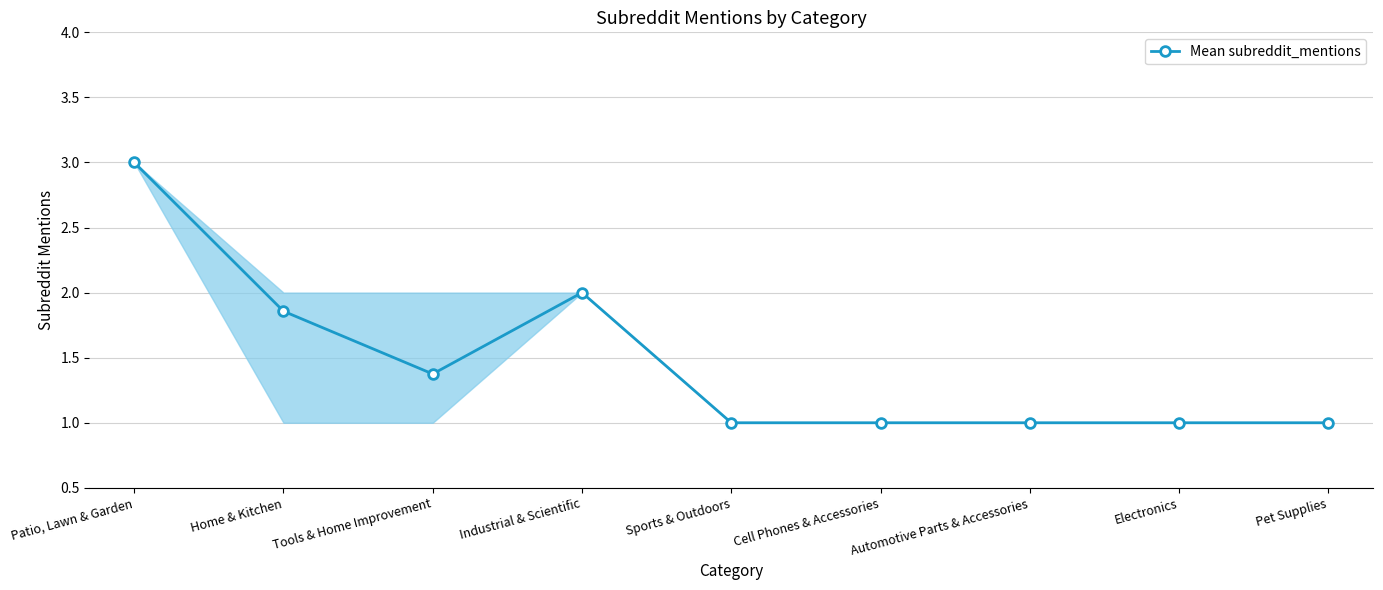

How many categories are shown in the chart?

9